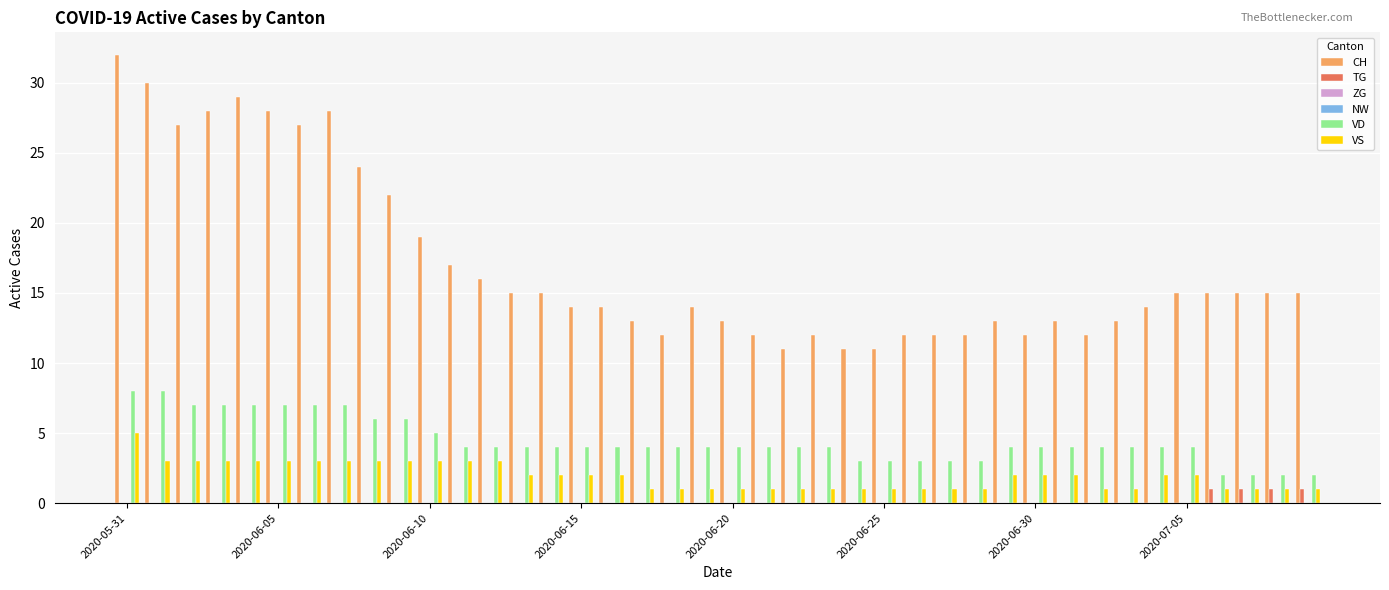

What is the average value of the VS series?

2